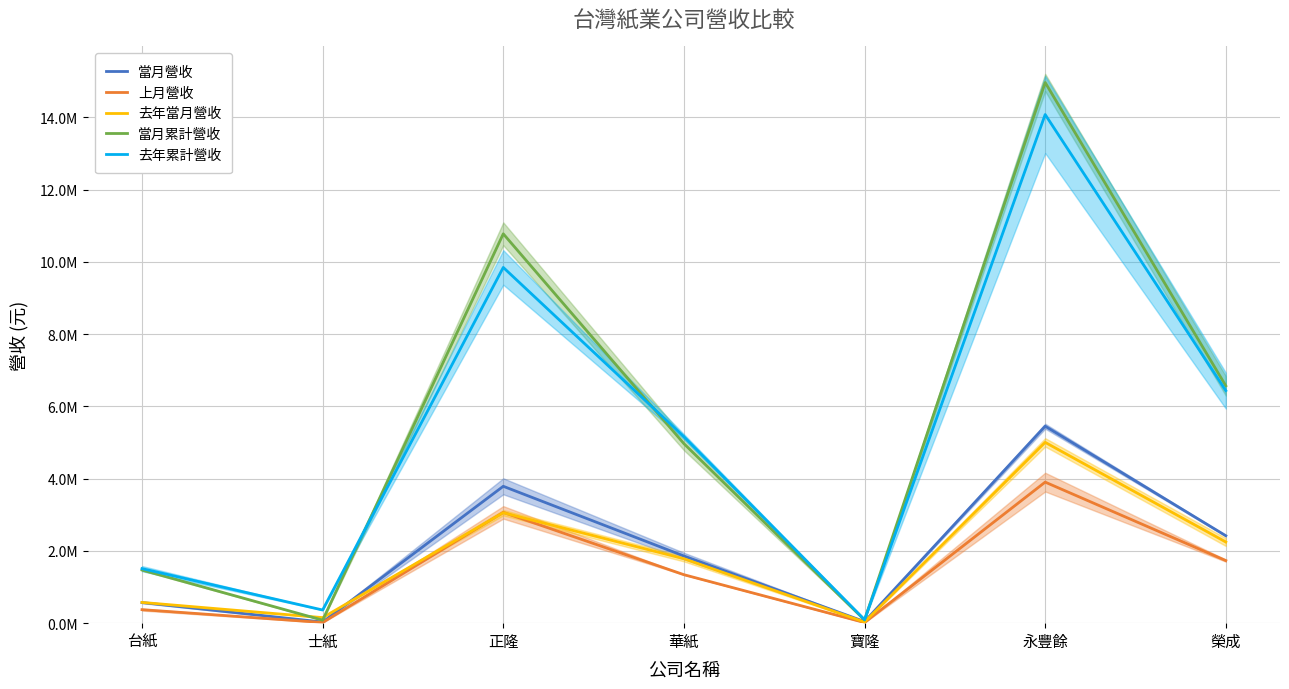

Reading left to right, what are all the values shown in this chart?

當月營收: 台紙=570491	士紙=31371	正隆=3787871	華紙=1859031	寶隆=44220	永豐餘=5451111	榮成=2419829
上月營收: 台紙=374149	士紙=18372	正隆=3065936	華紙=1341404	寶隆=17309	永豐餘=3903398	榮成=1732001
去年當月營收: 台紙=574350	士紙=153881	正隆=3056129	華紙=1783407	寶隆=30849	永豐餘=5003994	榮成=2246041
當月累計營收: 台紙=1471083	士紙=83066	正隆=10774834	華紙=4968410	寶隆=87271	永豐餘=14962191	榮成=6568177
去年累計營收: 台紙=1509233	士紙=364379	正隆=9844481	華紙=5161187	寶隆=97274	永豐餘=14076404	榮成=6435787